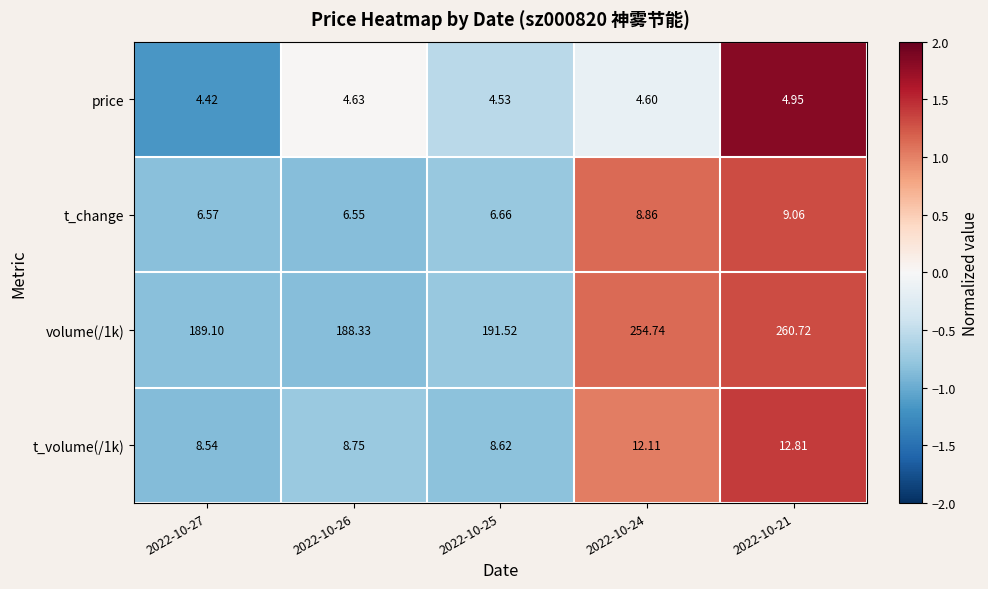

Is the value of price at 2022-10-25 greater than the value of volume(/1k) at 2022-10-25?

No